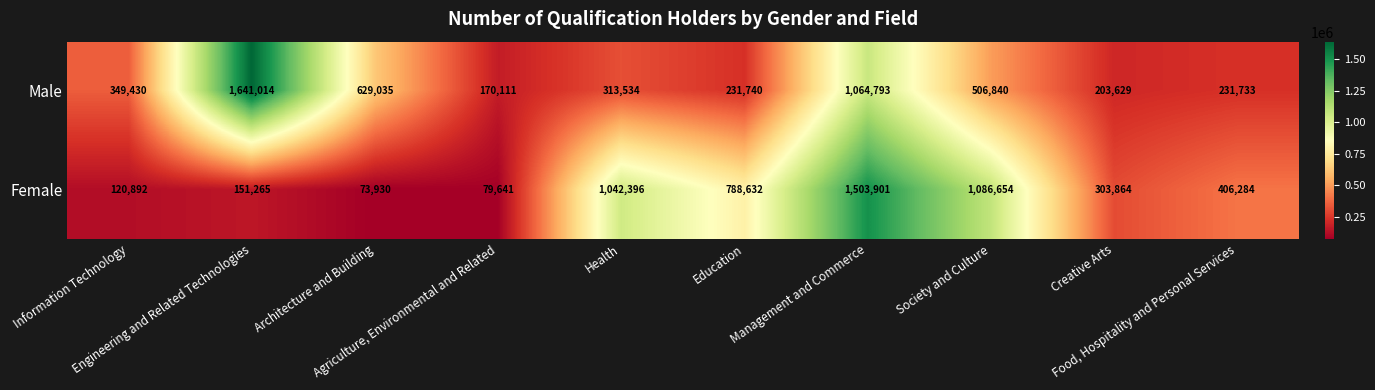

At how many categories does at least one series exceed 750124?

5